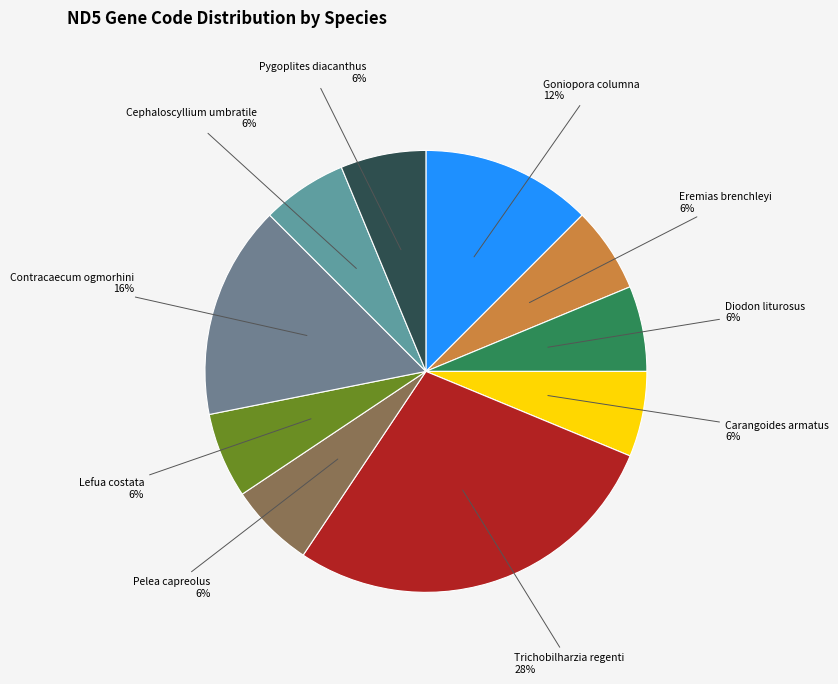

Is there a majority slice in this chart?

No